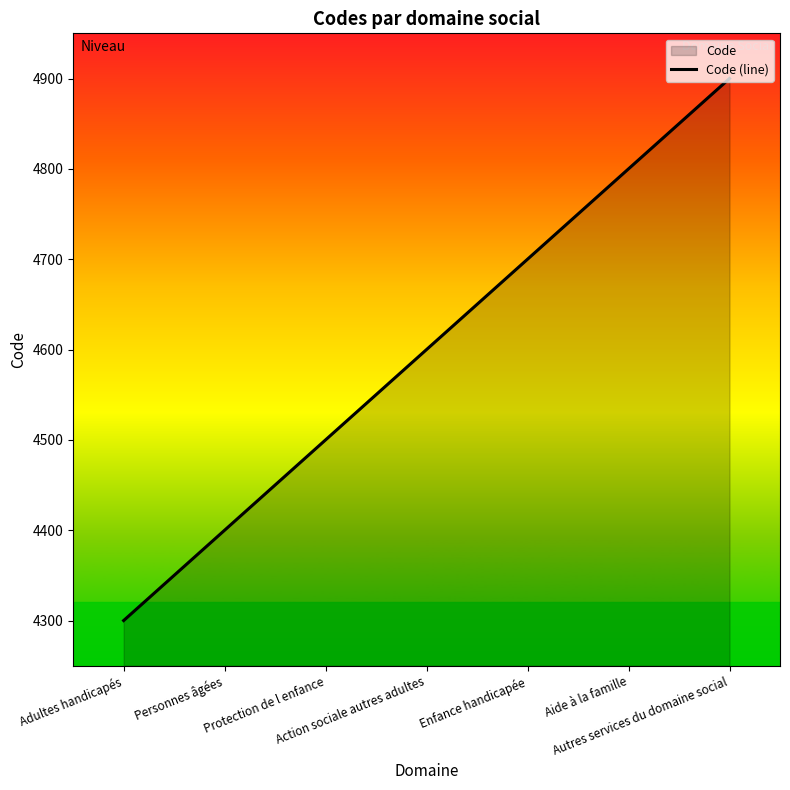

Where does the data first go above 4600?

Enfance handicapée